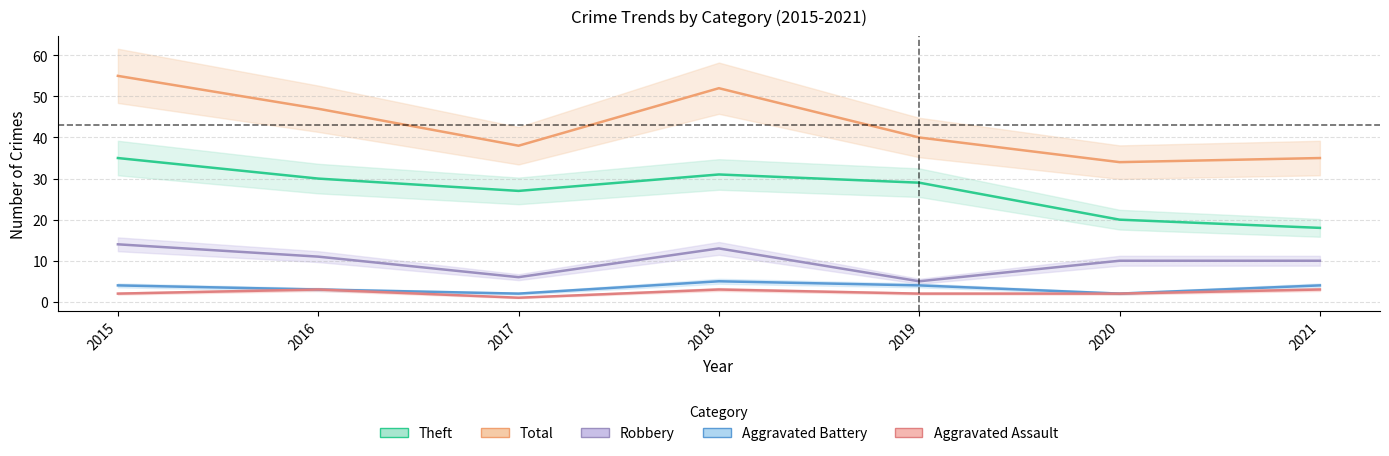

Where is Robbery nearest to the value 9?

2020